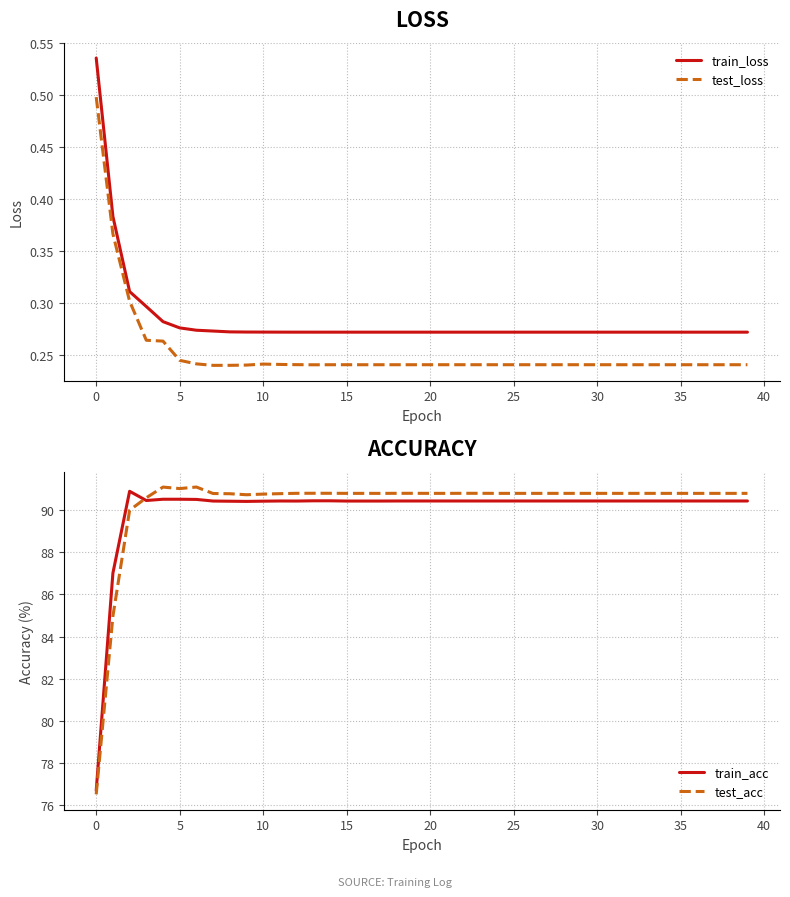

At 15, list the series in order from smallest to largest.

test_loss, train_loss, train_acc, test_acc